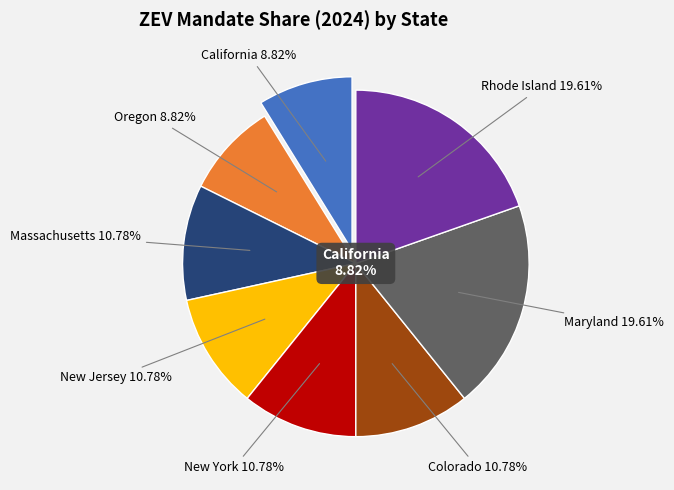

How many slices are in this pie chart?

8